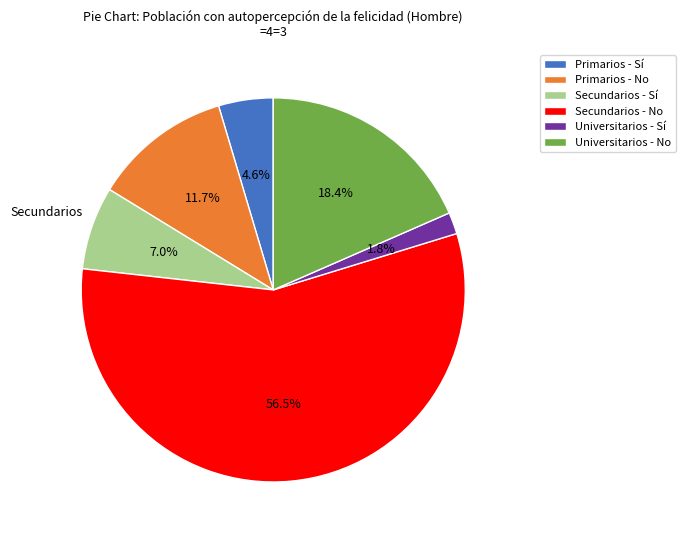

To the nearest percent, what is the average slice percentage?

17%